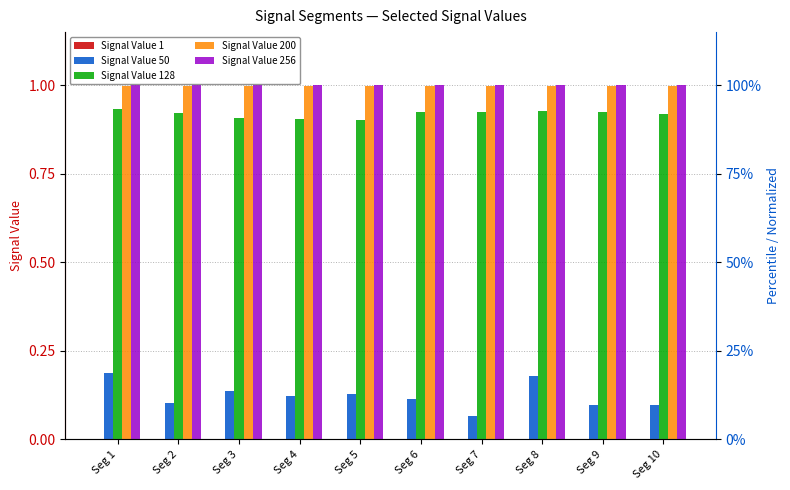

What is the value of the Signal Value 128 bar at the 9th from the left?

0.9